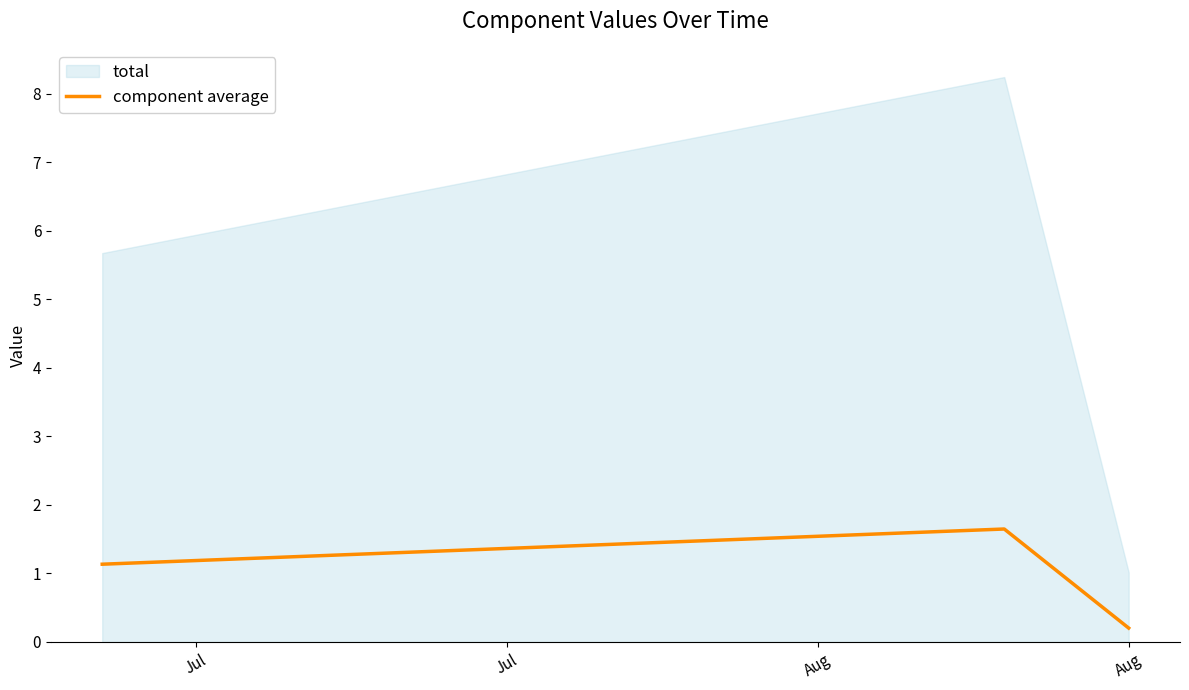

What is the highest value of the component average series?

1.6